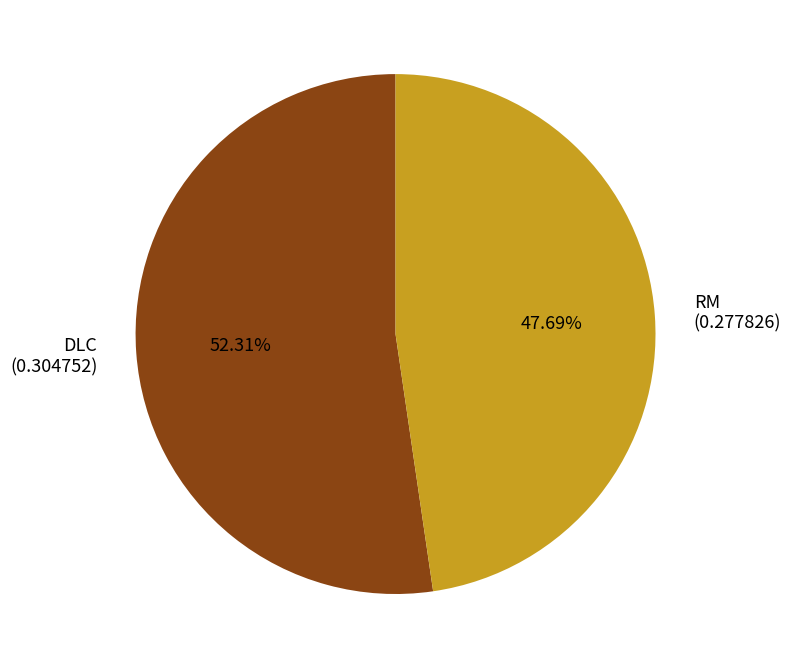

Which category accounts for the majority?

DLC